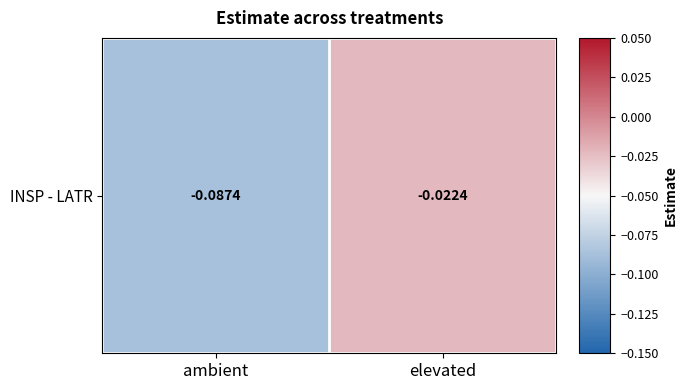

The value at ambient is -0.1. True or false?

True